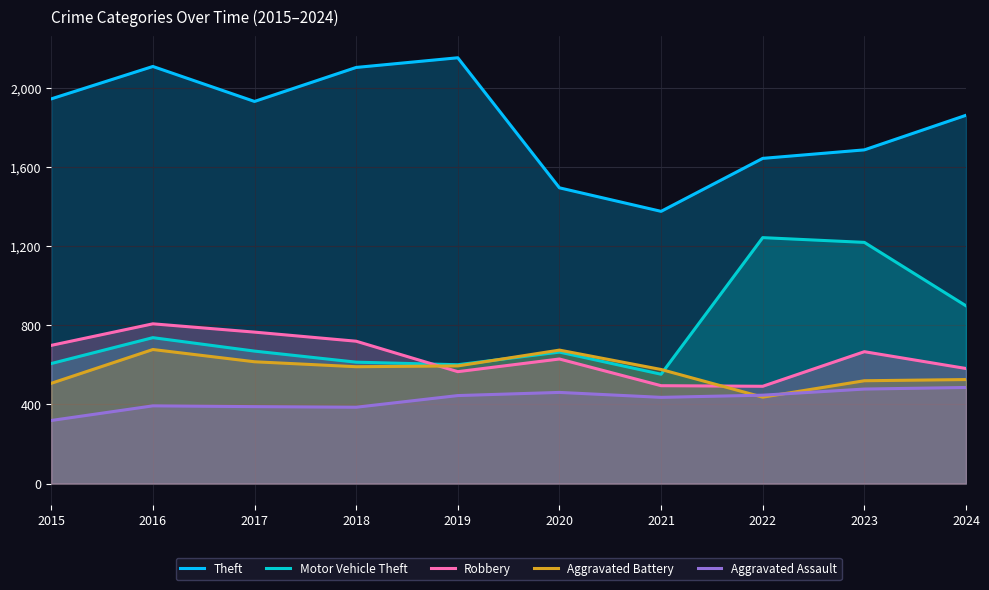

What is the difference between the Robbery values at 2024 and 2015?

117